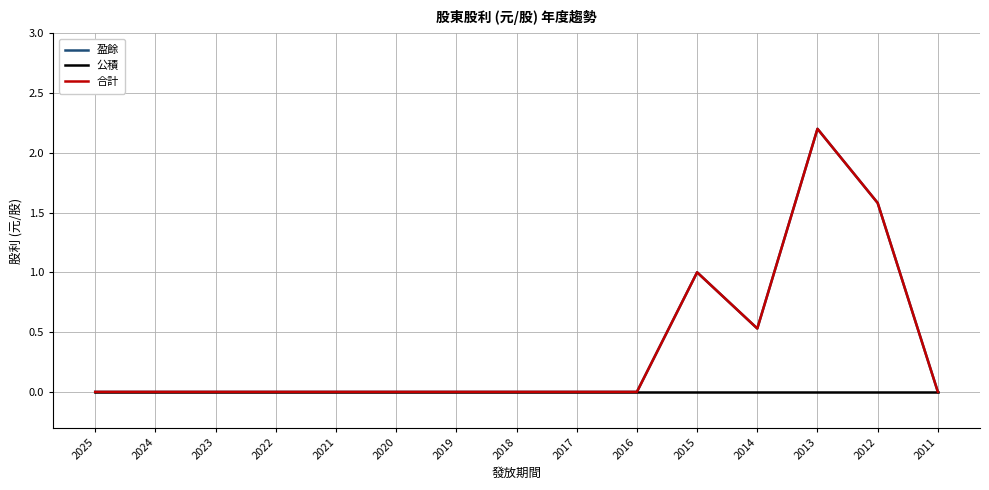

Where is the first local minimum for 合計?

2014